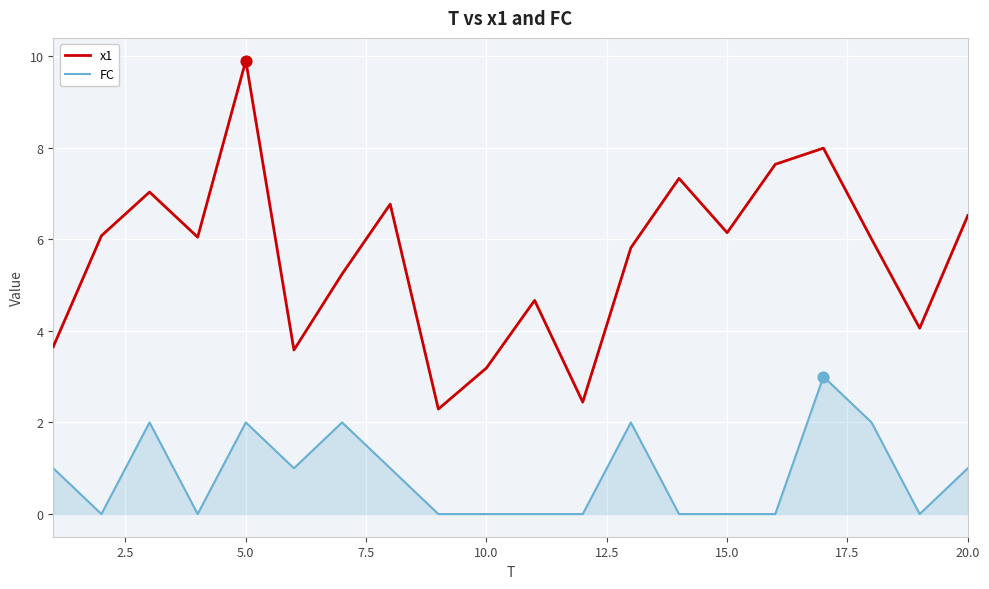

Which series has the largest total across all categories?

x1